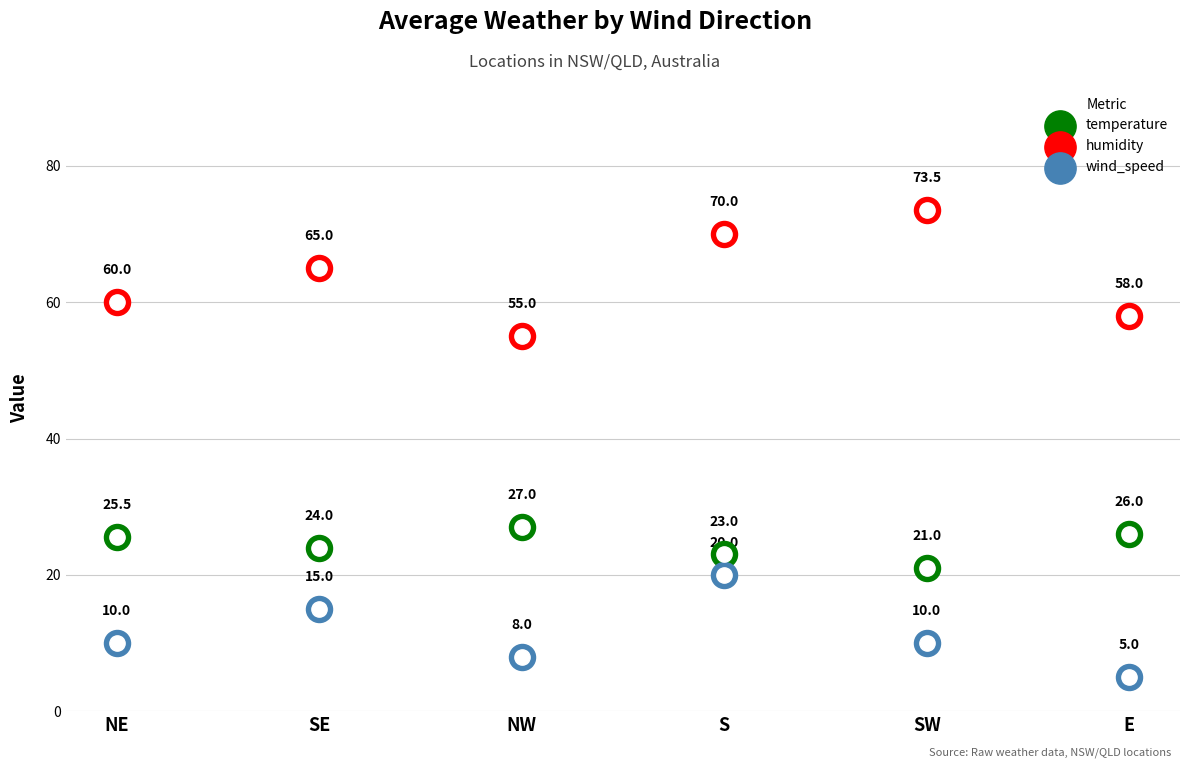

At how many categories does at least one series exceed 27?

6